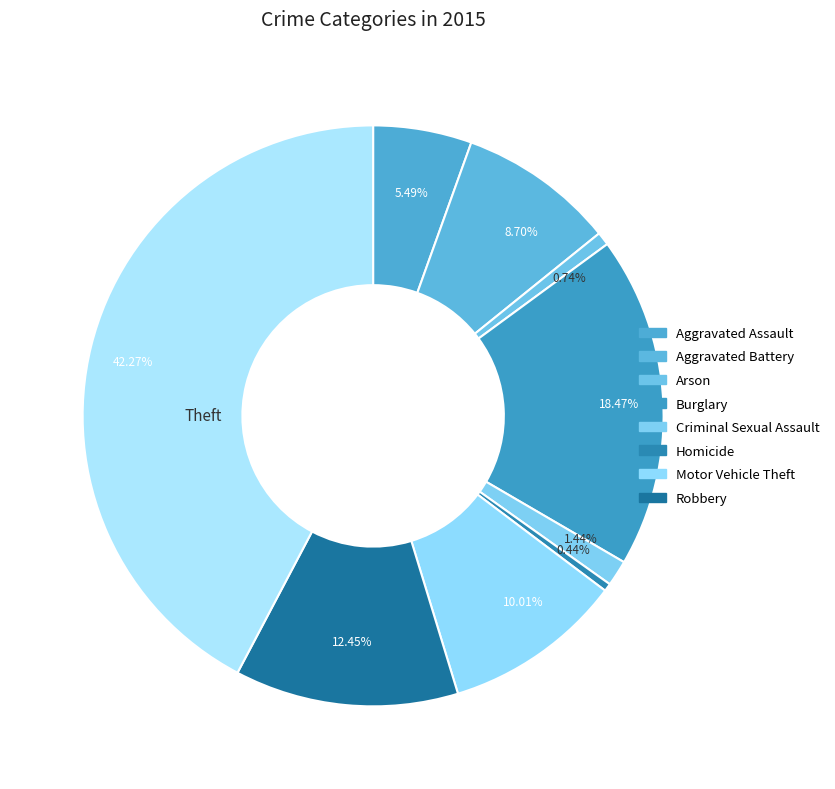

Which slice is the largest?

Theft